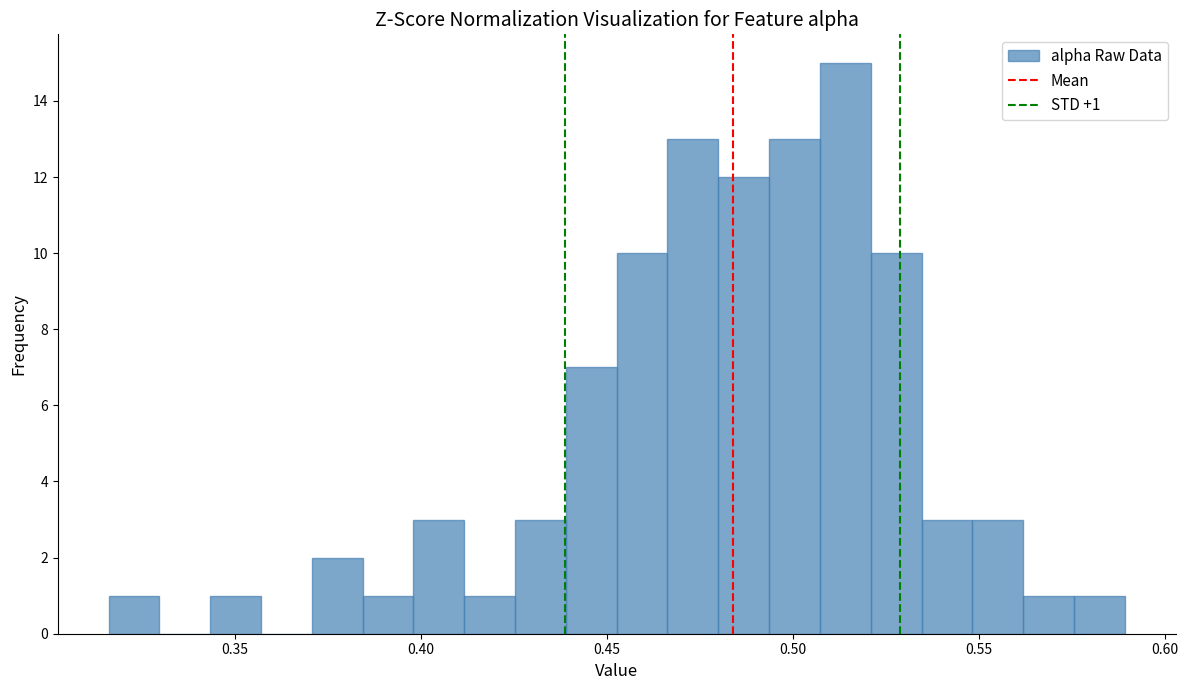

Around what value on the x-axis is the tallest bar? Give the approximate position of its centre, as read against the axis.

0.515